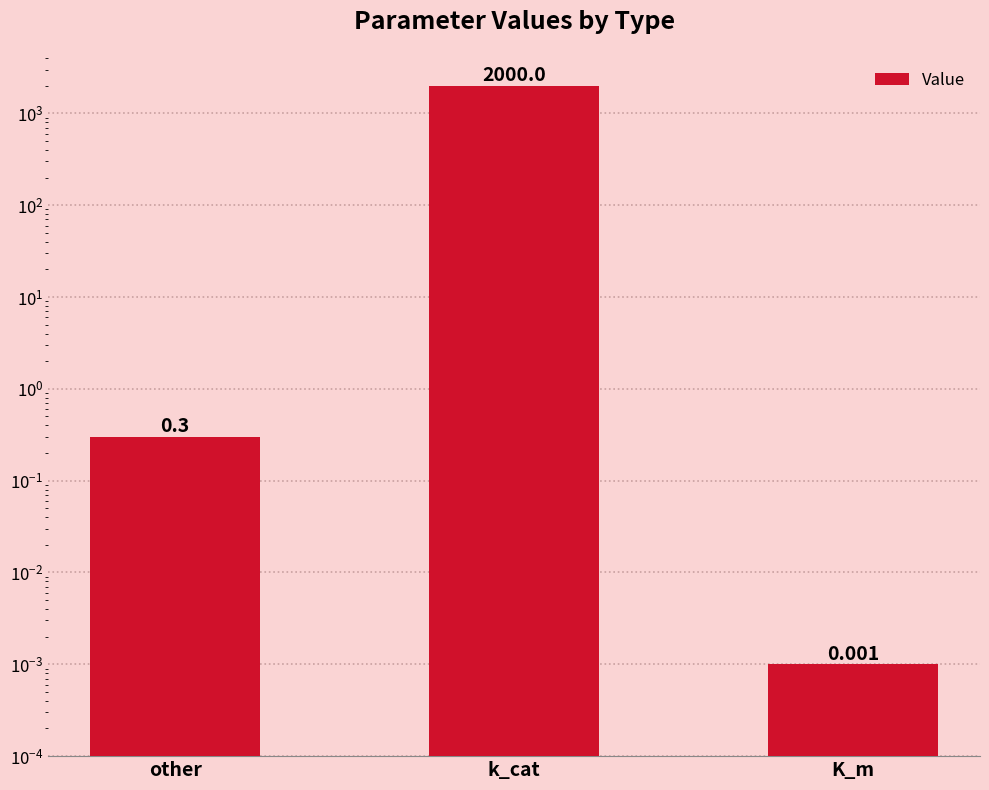

What is the difference between the maximum and minimum values?

2000.0